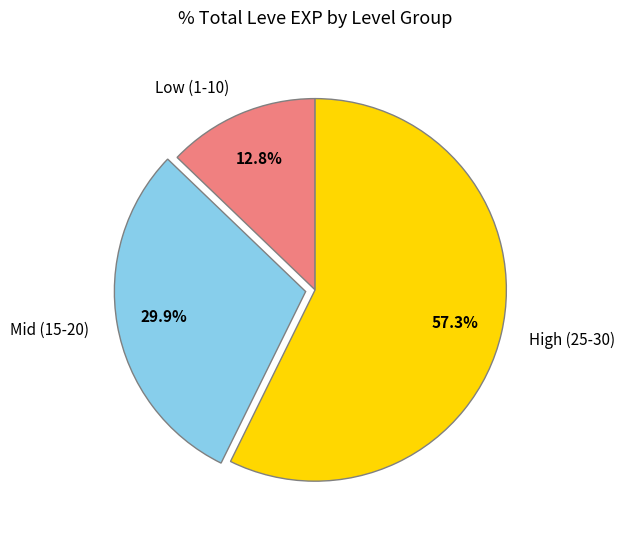

What is the ratio of the value at High (25-30) to the value at Low (1-10)?

4.5